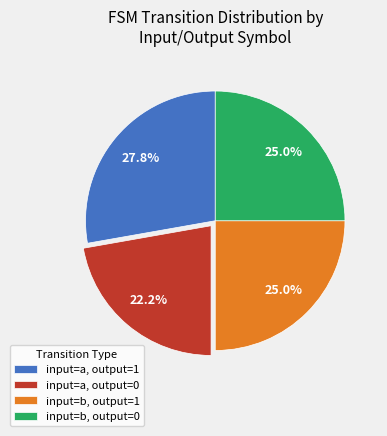

What percentage is NOT represented by input=a, output=1?

72.2%